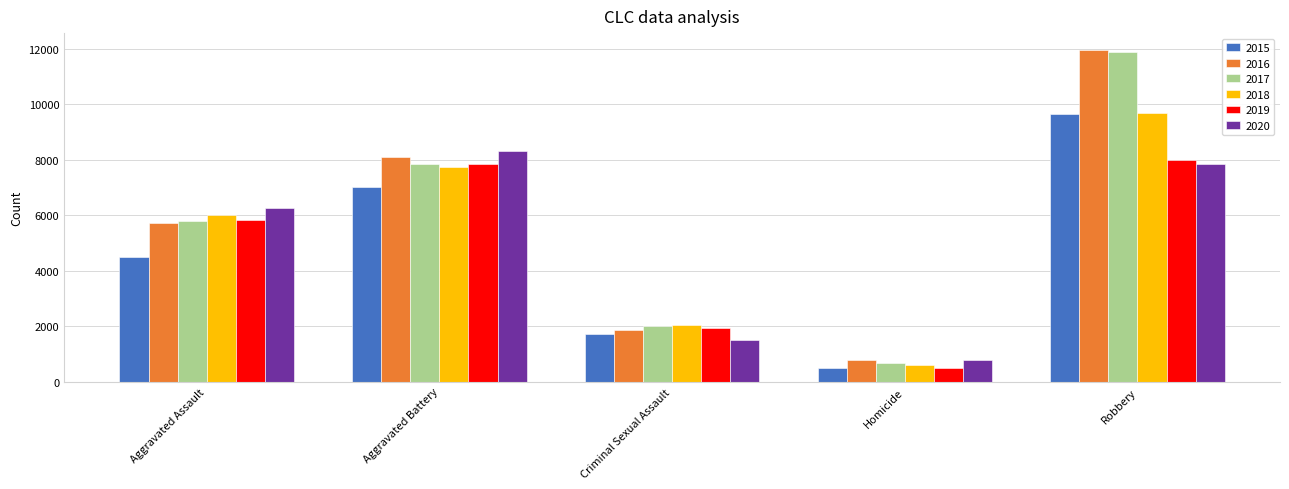

Reading right to left, list all the values displayed in this chart.

2015: 9638	496	1705	7019	4480
2016: 11960	786	1864	8085	5713
2017: 11881	672	1990	7845	5793
2018: 9681	588	2046	7735	6002
2019: 7995	499	1924	7858	5841
2020: 7855	787	1500	8320	6265